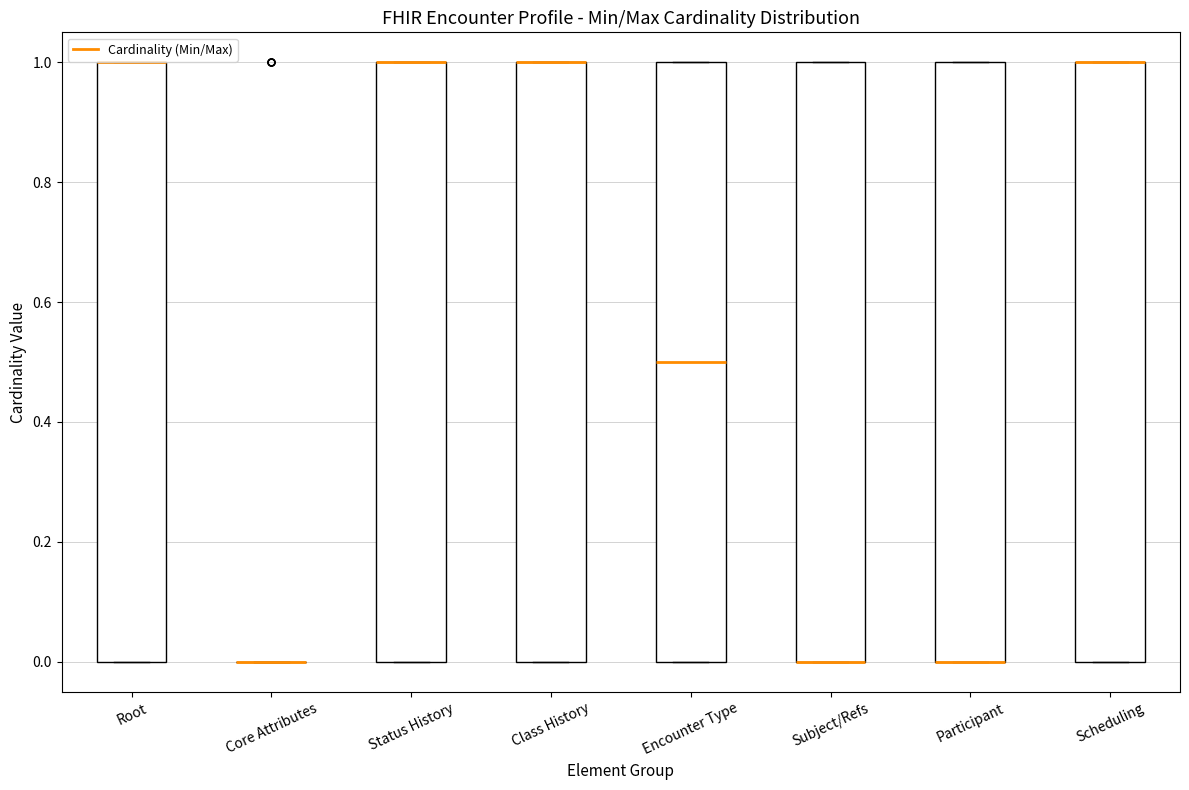

Reading left to right, read every box against the y-axis: the position of its median line, the range the box covers, and the ends of its whiskers. The values are not printed on the chart, so give them approximately, as read against the axis.

Root: median 1.0 (drawn on the box's upper edge), box 0.0 to 1.0, whiskers 0.0 to 1.0
Core Attributes: box collapsed to a line at 0.0, whiskers 0.0 to 0.0
Status History: median 1.0 (drawn on the box's upper edge), box 0.0 to 1.0, whiskers 0.0 to 1.0
Class History: median 1.0 (drawn on the box's upper edge), box 0.0 to 1.0, whiskers 0.0 to 1.0
Encounter Type: median 0.5, box 0.0 to 1.0, whiskers 0.0 to 1.0
Subject/Refs: median 0.0 (drawn on the box's lower edge), box 0.0 to 1.0, whiskers 0.0 to 1.0
Participant: median 0.0 (drawn on the box's lower edge), box 0.0 to 1.0, whiskers 0.0 to 1.0
Scheduling: median 1.0 (drawn on the box's upper edge), box 0.0 to 1.0, whiskers 0.0 to 1.0